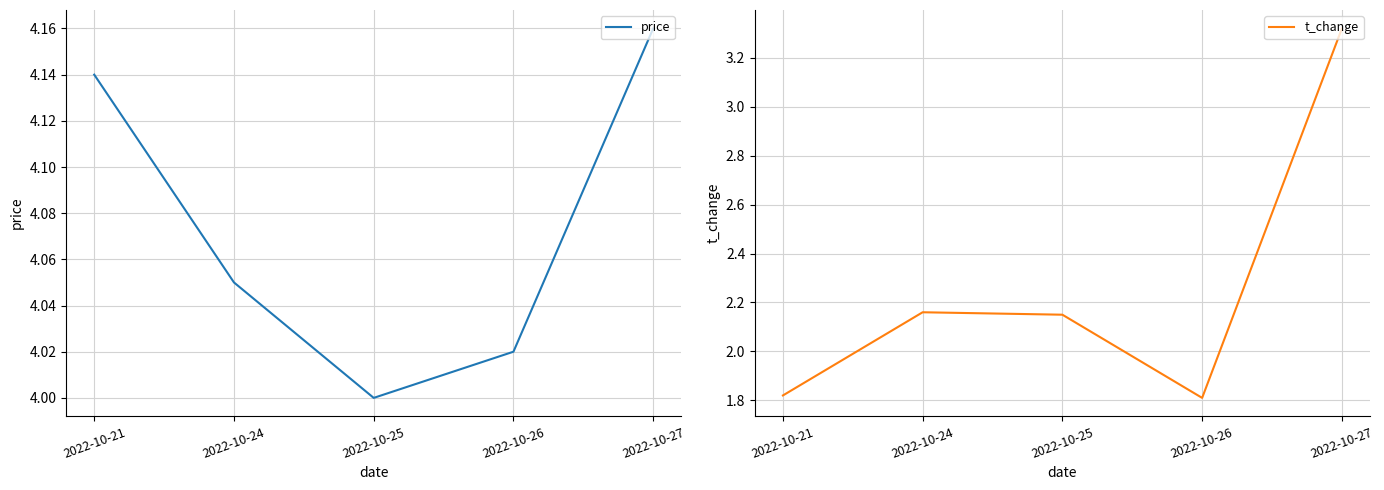

What is the difference between the second highest and second lowest values in the t_change series?

0.3